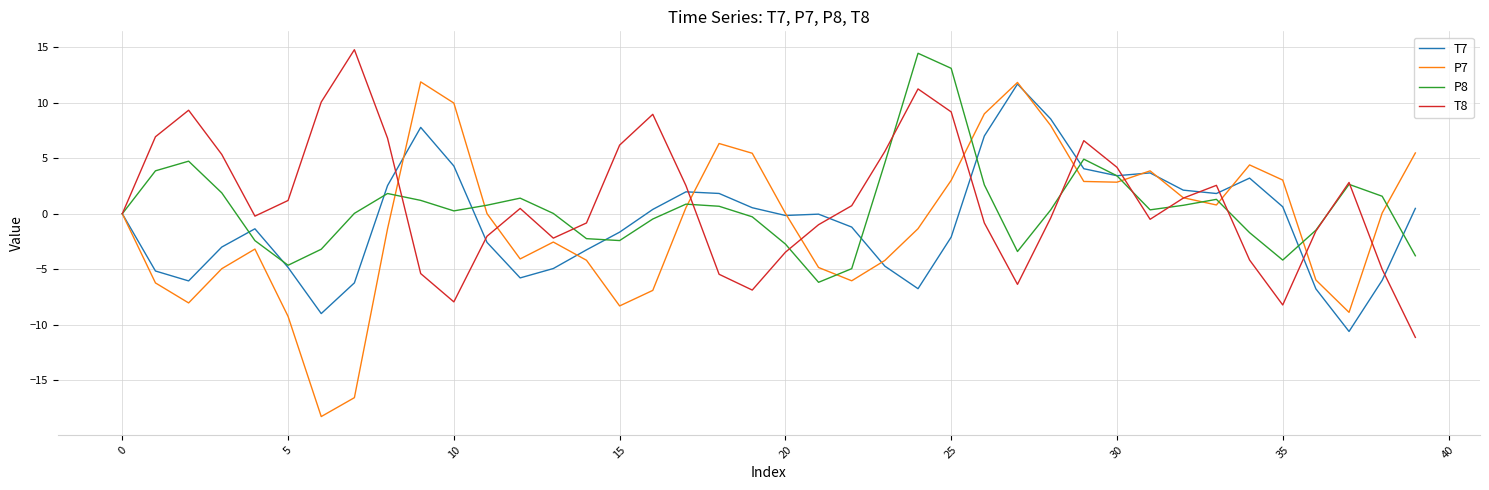

What is the maximum value shown in the chart?

14.8